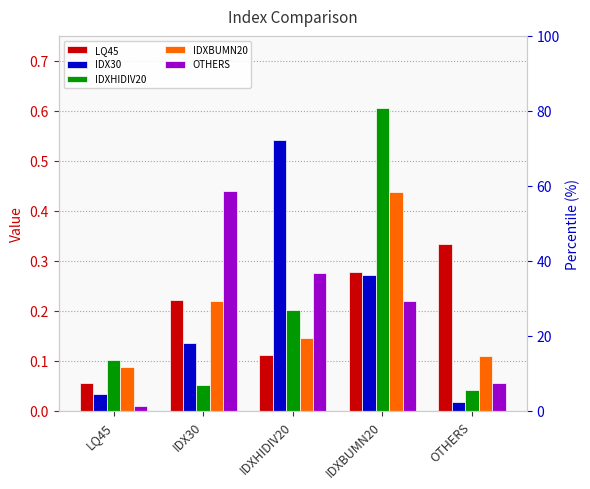

What is the difference between the highest and lowest values at IDX30?

0.4